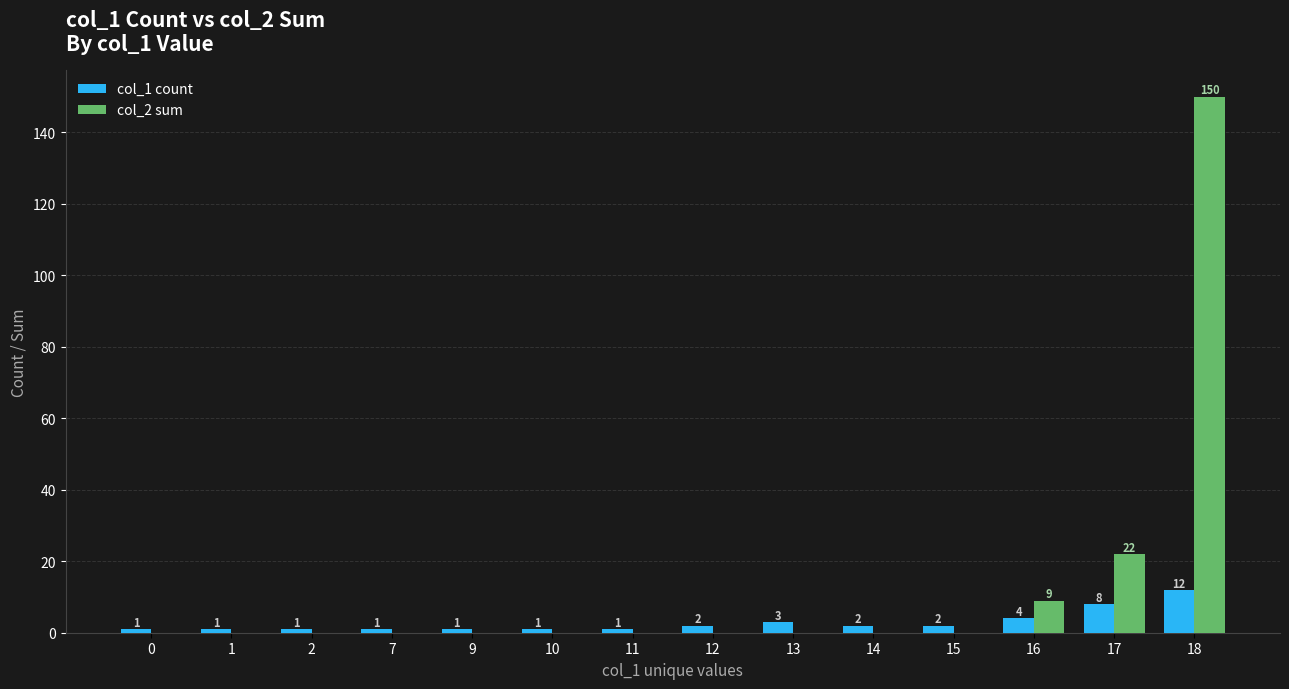

Reading left to right, extract all data points from this chart.

col_1 count: 0=1	1=1	2=1	7=1	9=1	10=1	11=1	12=2	13=3	14=2	15=2	16=4	17=8	18=12
col_2 sum: 0=0	1=0	2=0	7=0	9=0	10=0	11=0	12=0	13=0	14=0	15=0	16=9	17=22	18=150